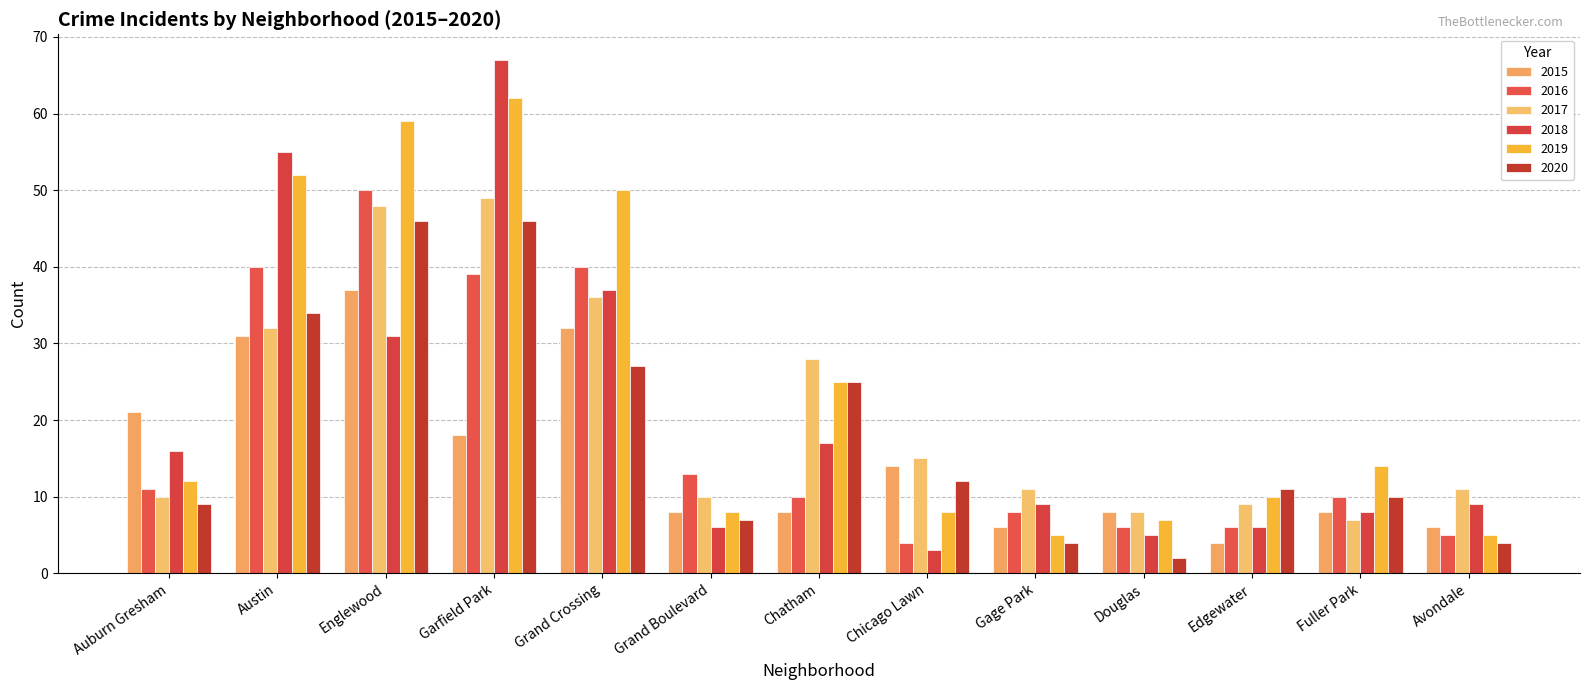

Reading left to right, list all the values displayed in this chart.

2015: 21	31	37	18	32	8	8	14	6	8	4	8	6
2016: 11	40	50	39	40	13	10	4	8	6	6	10	5
2017: 10	32	48	49	36	10	28	15	11	8	9	7	11
2018: 16	55	31	67	37	6	17	3	9	5	6	8	9
2019: 12	52	59	62	50	8	25	8	5	7	10	14	5
2020: 9	34	46	46	27	7	25	12	4	2	11	10	4